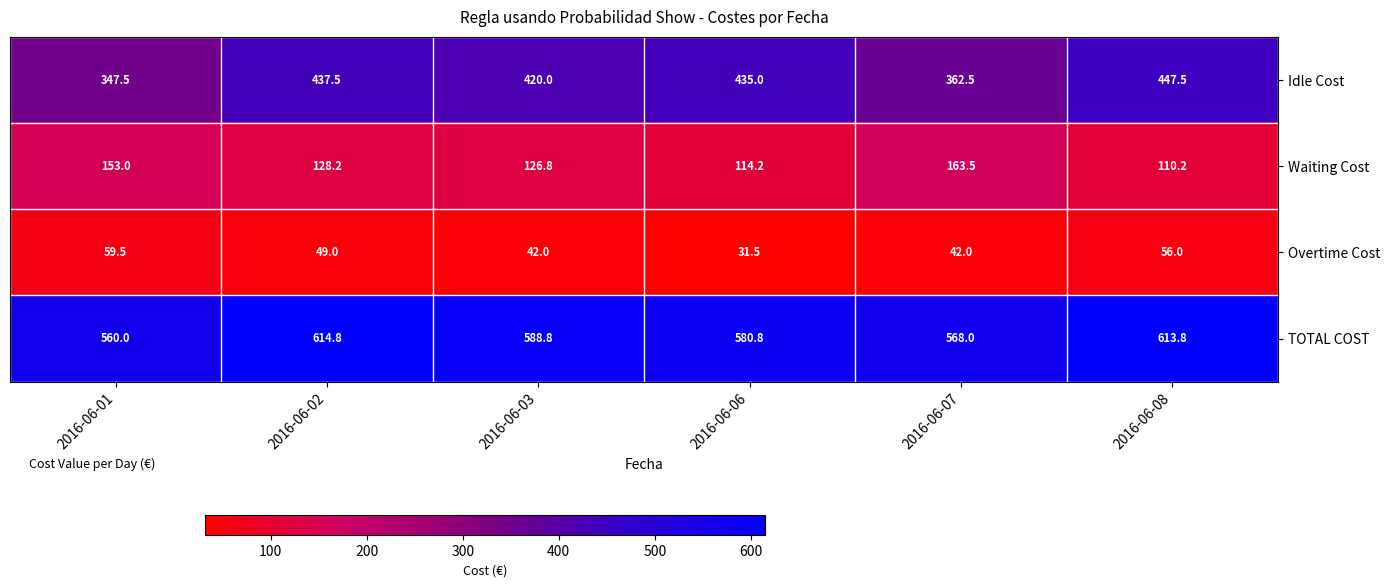

At which category does the chart reach its peak across all series?

2016-06-02